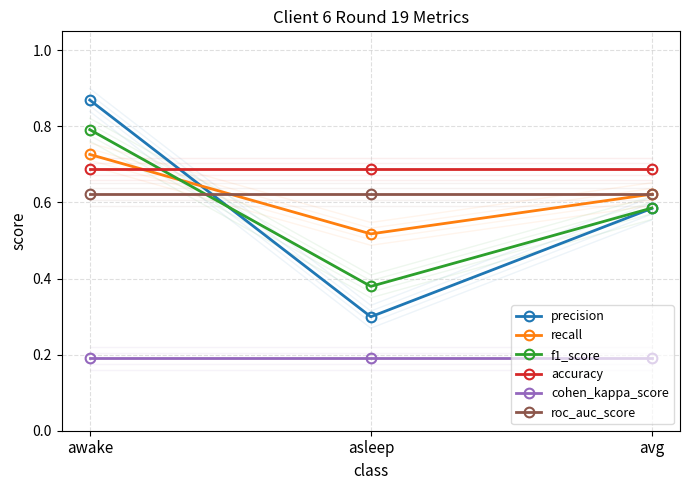

What is the sum of all f1_score values?

1.8